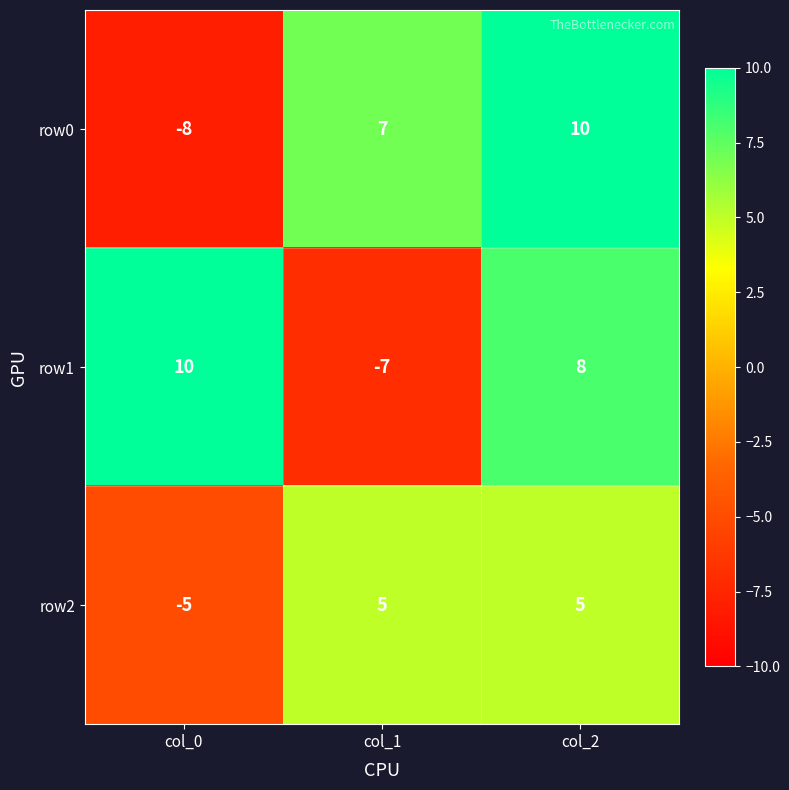

Which label corresponds to the smallest value in the chart?

col_0